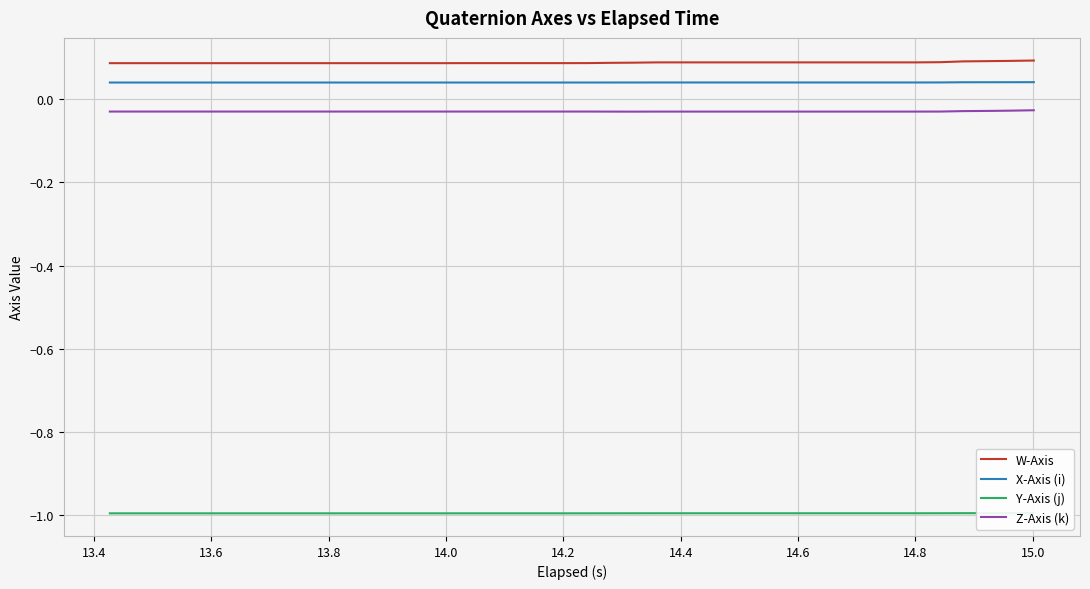

List the series in order of their peak value, lowest first.

Y-Axis (j), Z-Axis (k), X-Axis (i), W-Axis